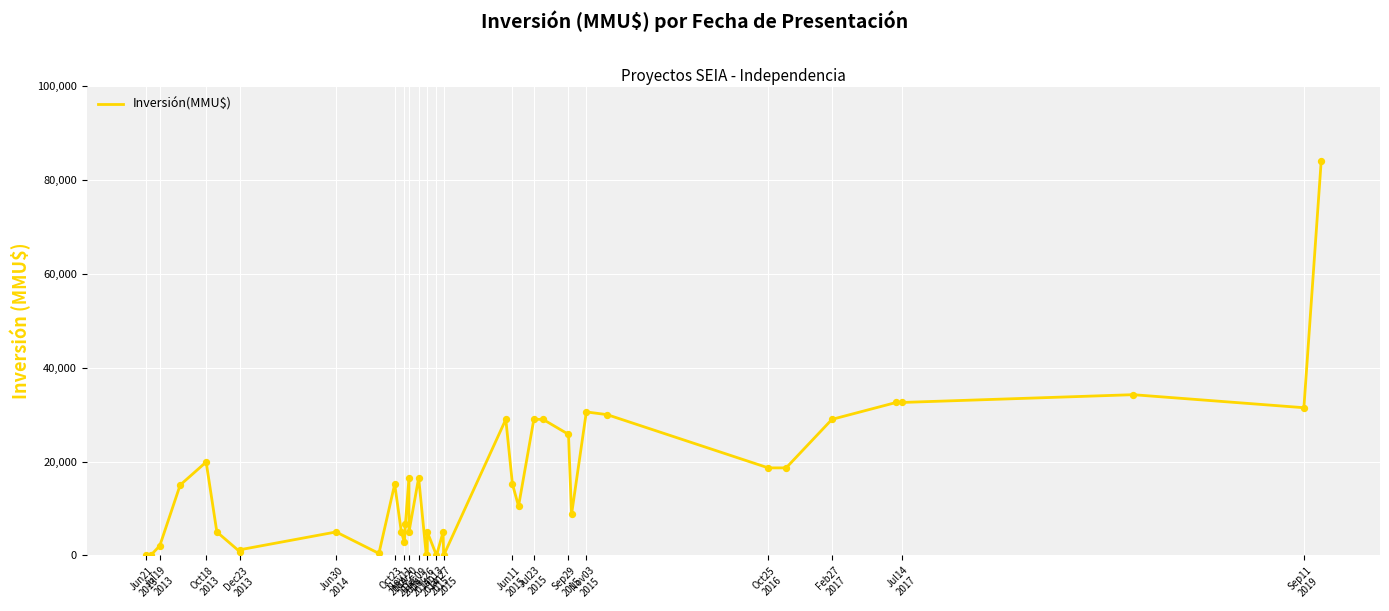

What is the change in value from Dec23
2013 to 30?

+15586